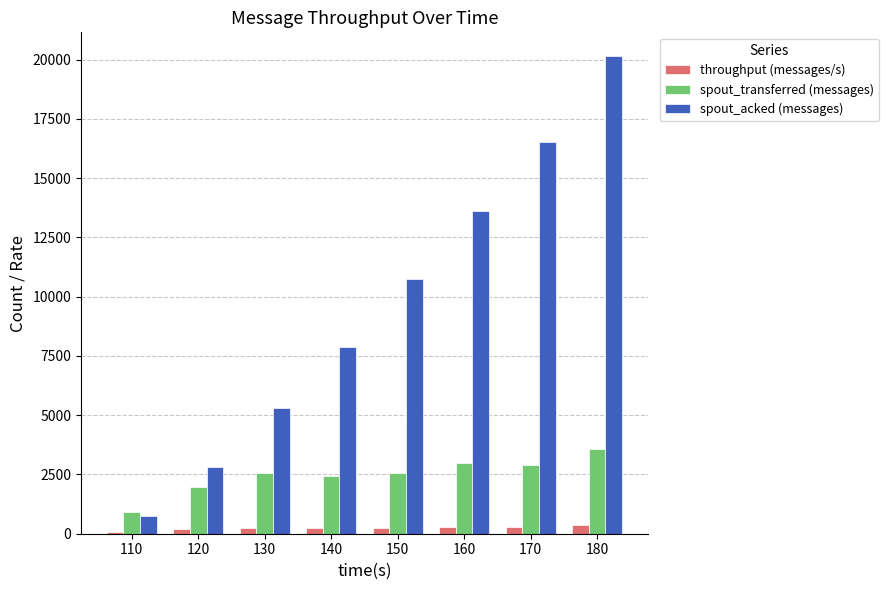

Is it true that spout_transferred (messages) equals 4085 at 170?

False